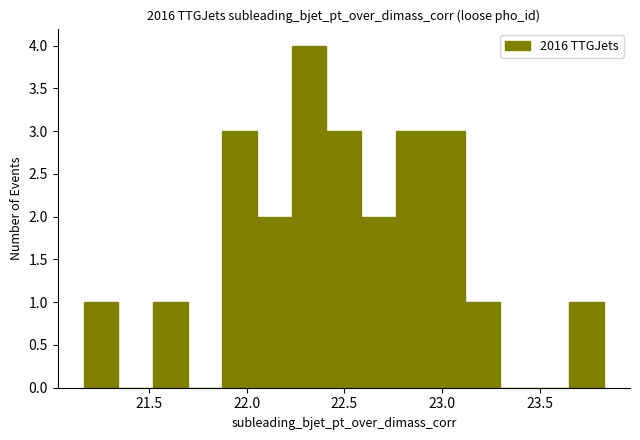

Around what value on the x-axis is the tallest bar? Give the approximate position of its centre, as read against the axis.

22.30